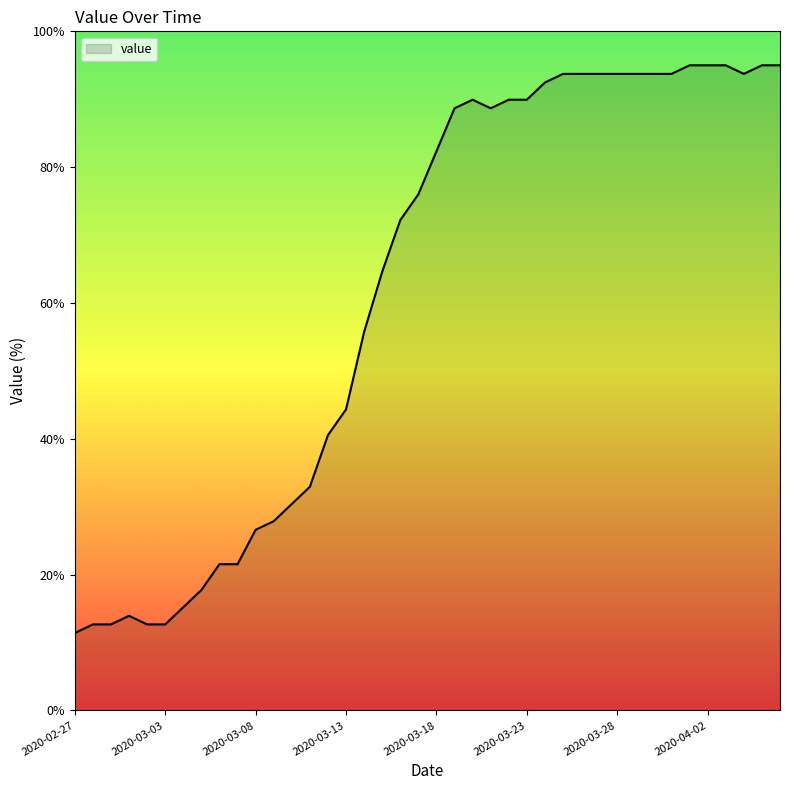

Reading left to right, transcribe all the data shown in this chart.

11.4	12.7	12.7	13.9	12.7	12.7	15.2	17.7	21.5	21.5	26.6	27.9	30.4	32.9	40.5	44.3	55.7	64.6	72.2	76.0	82.3	88.7	89.9	88.7	89.9	89.9	92.5	93.7	93.7	93.7	93.7	93.7	93.7	93.7	95.0	95.0	95.0	93.7	95.0	95.0